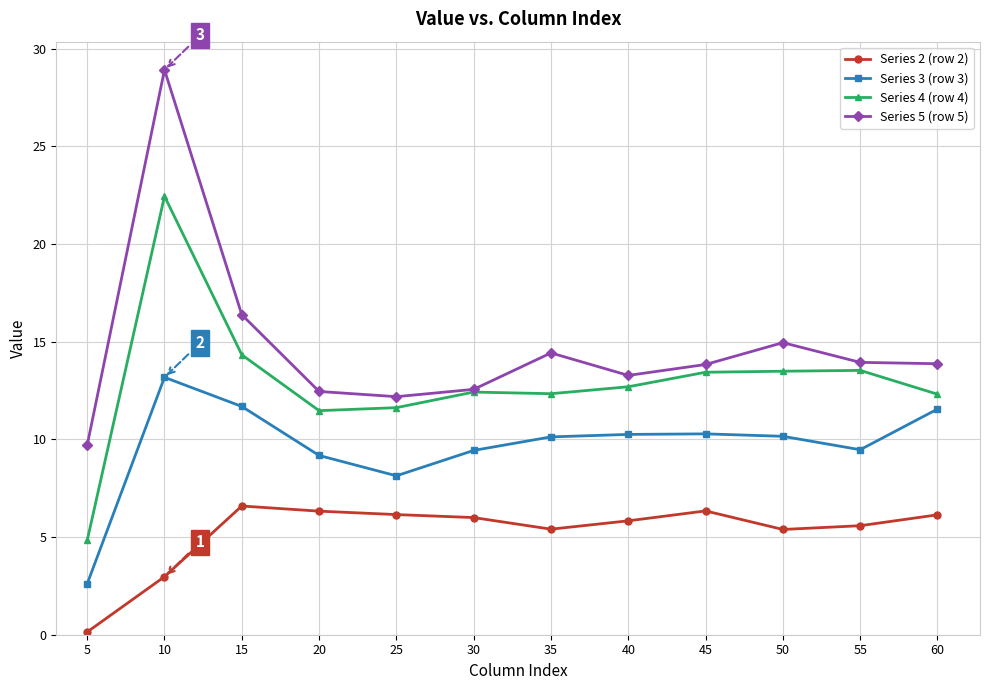

What is the value of the Series 3 (row 3) point at the 3rd from the left?

11.7